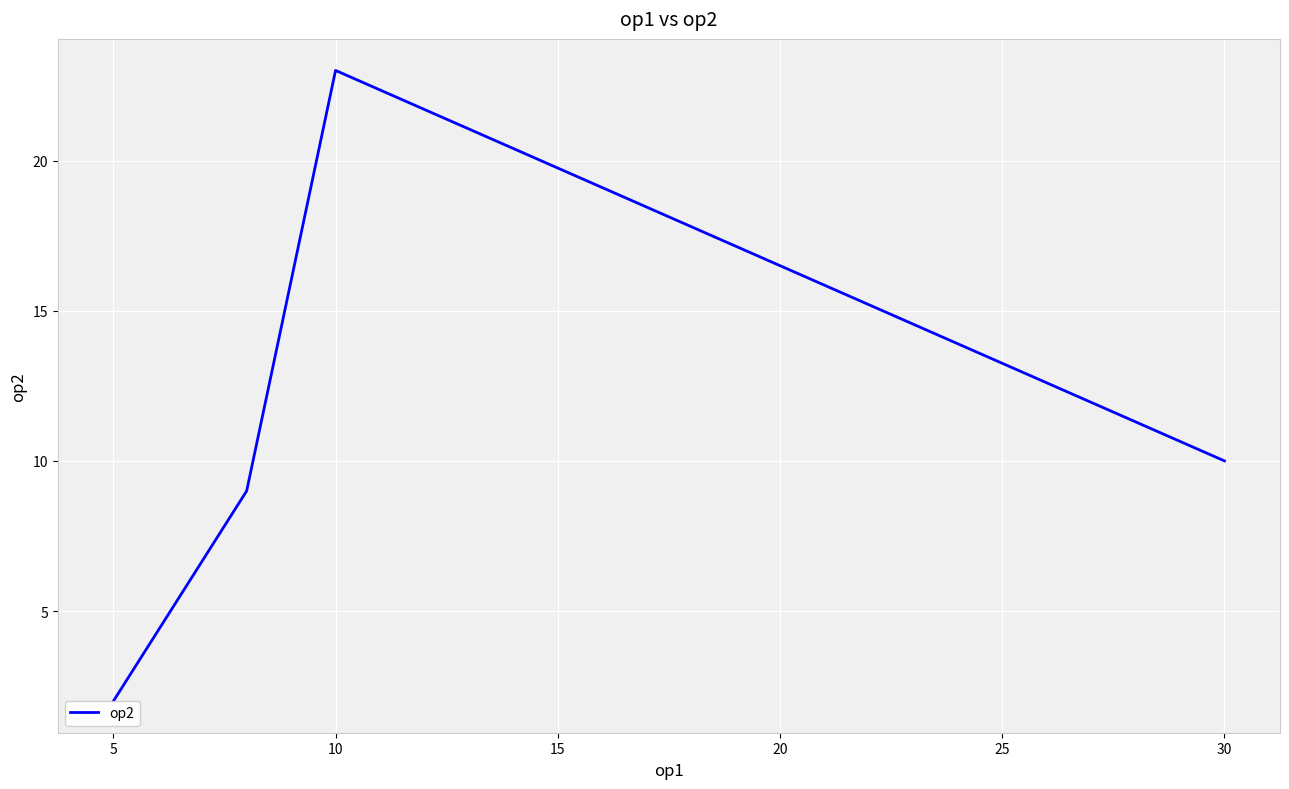

Is it true that the value at 30 is 17?

False